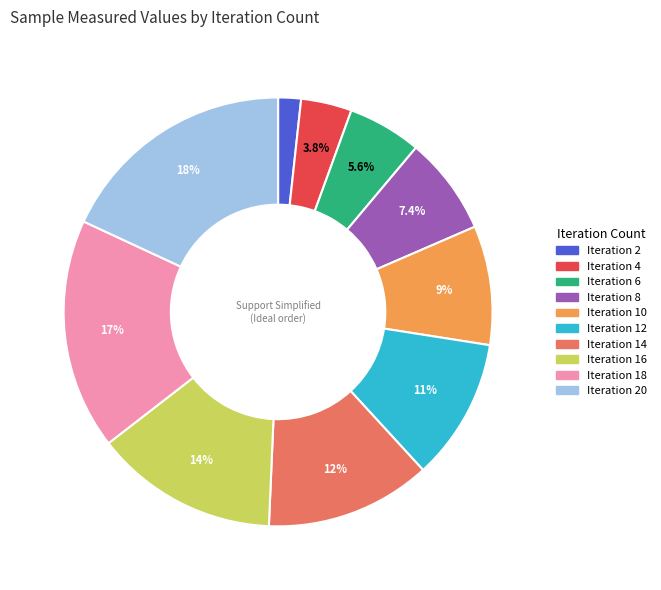

Does any single category account for the majority?

No